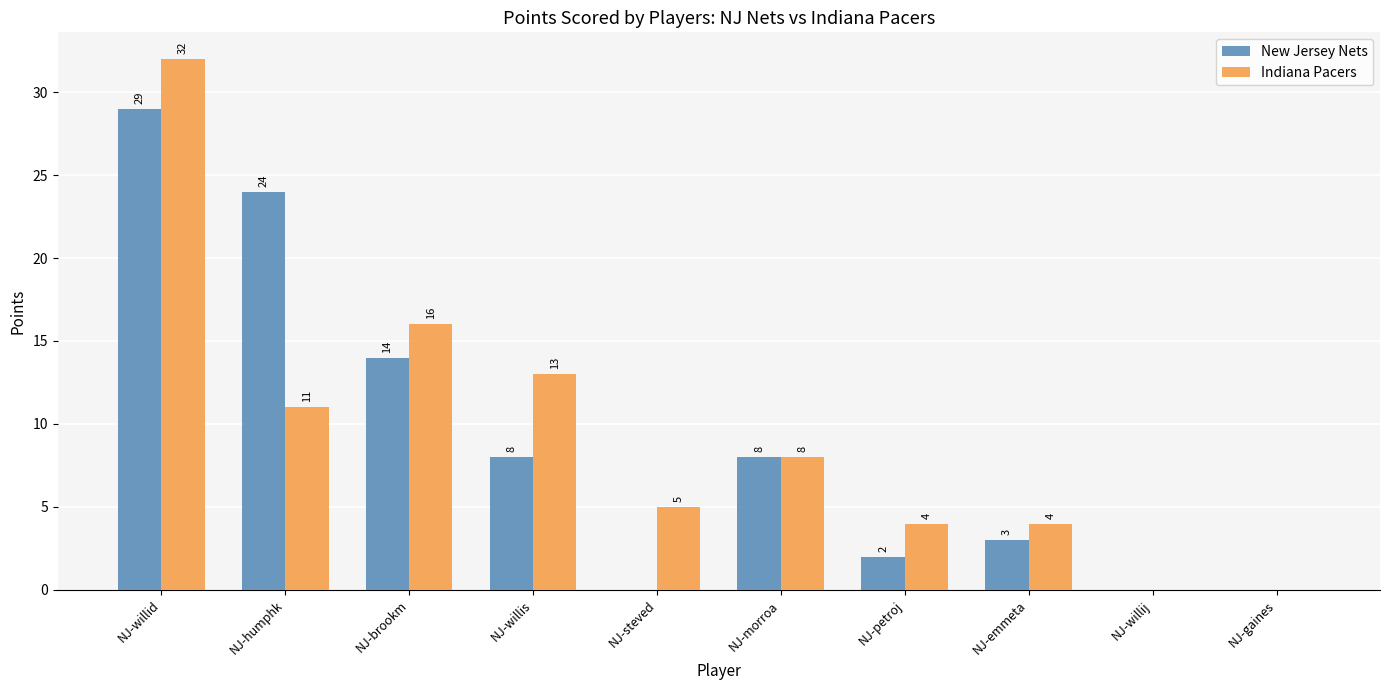

What value does the New Jersey Nets series have at NJ-emmeta, to the nearest 5?

5